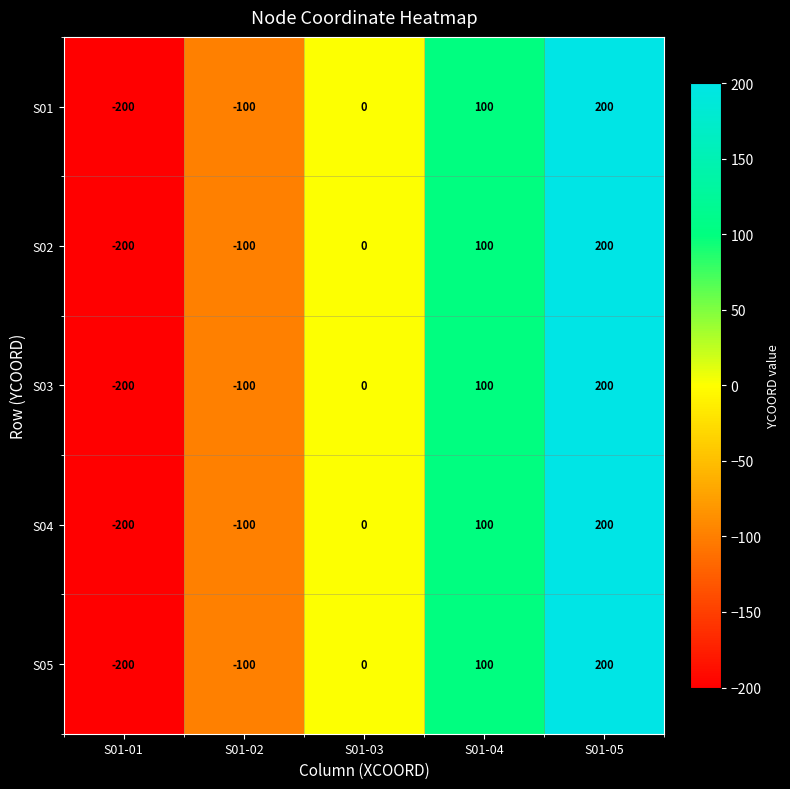

What is the sum of the S02 values at S01-05 and S01-04?

300